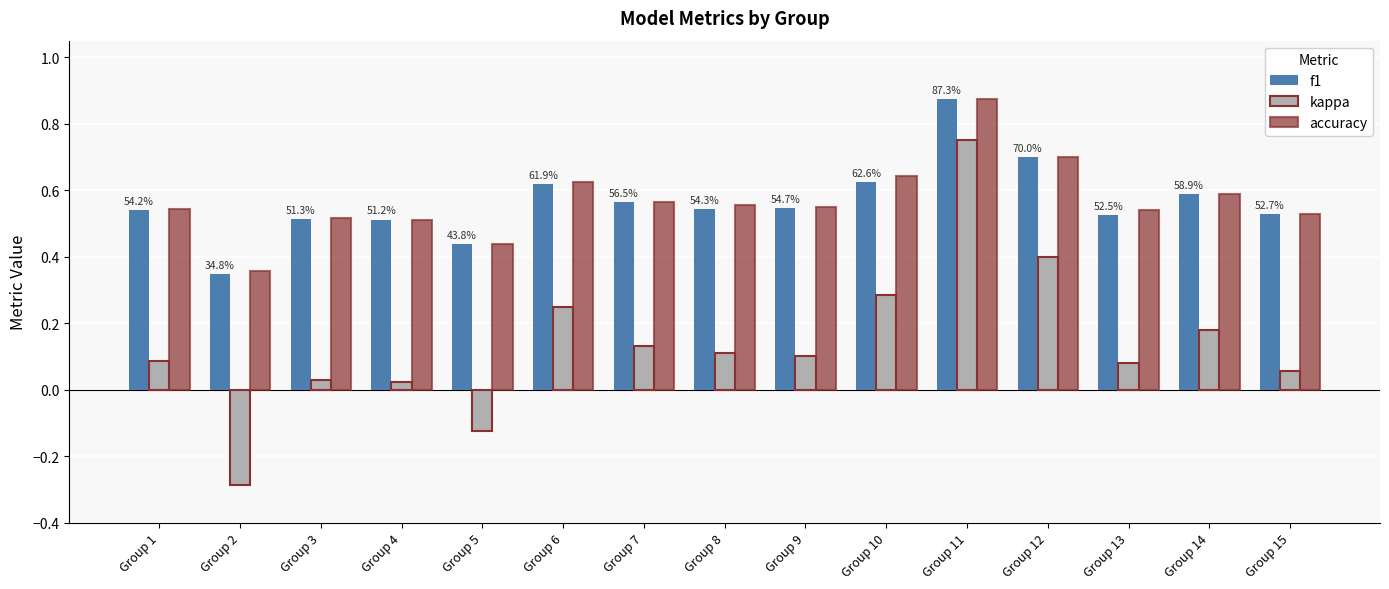

What are all the series names shown in the legend?

f1, kappa, accuracy